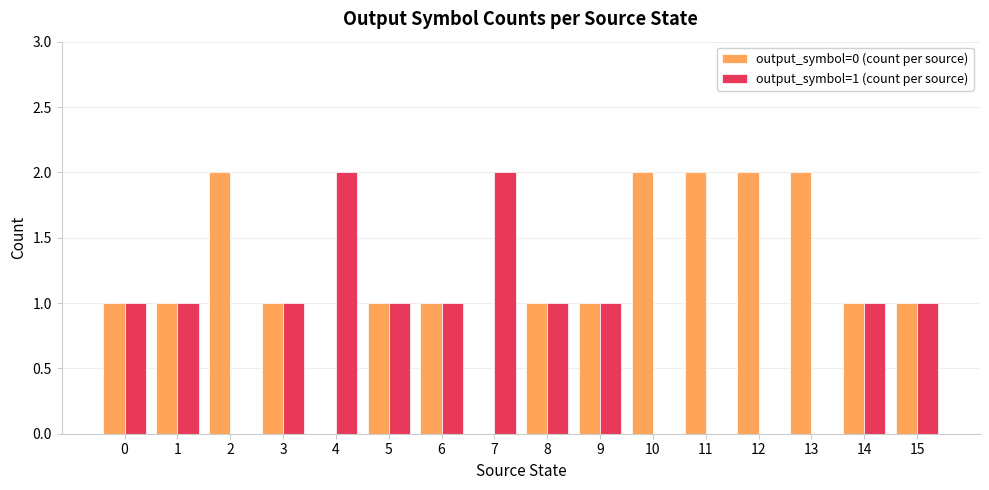

Which series has the largest total across all categories?

output_symbol=0 (count per source)